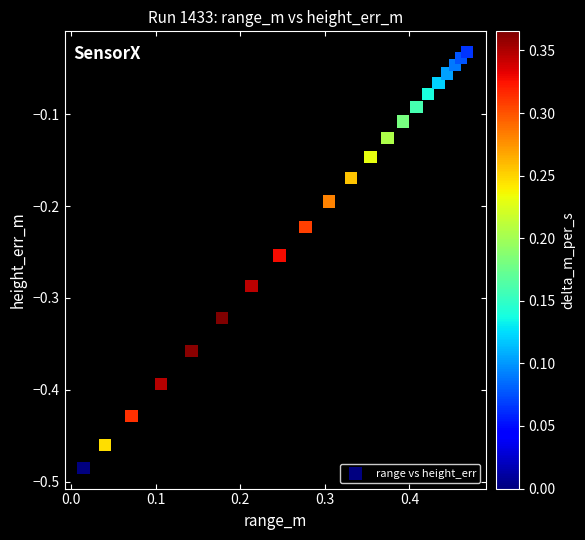

What is the range of X values (max minus min)?

0.5